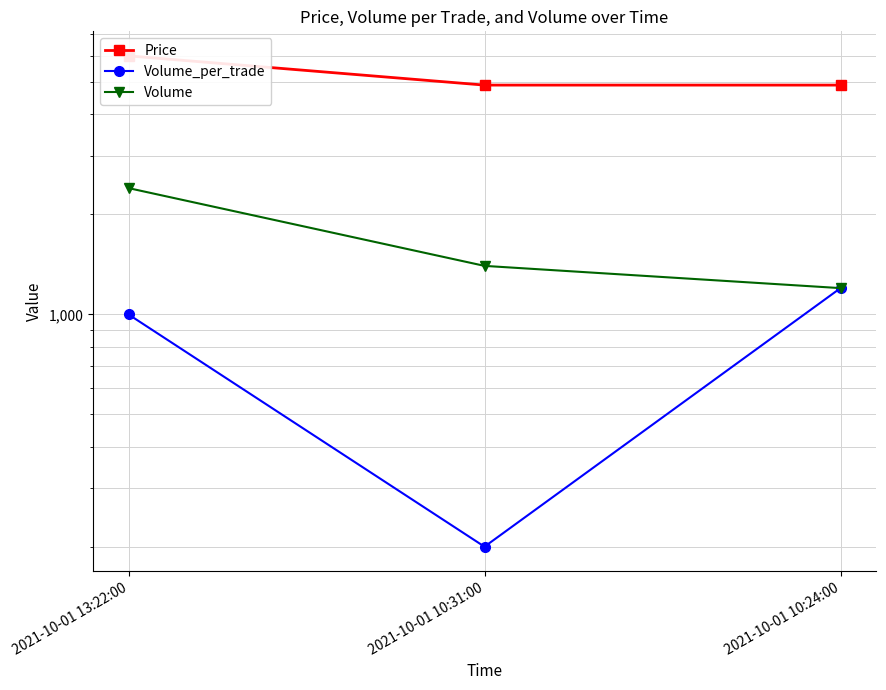

What is the sum of all Volume values?

5000